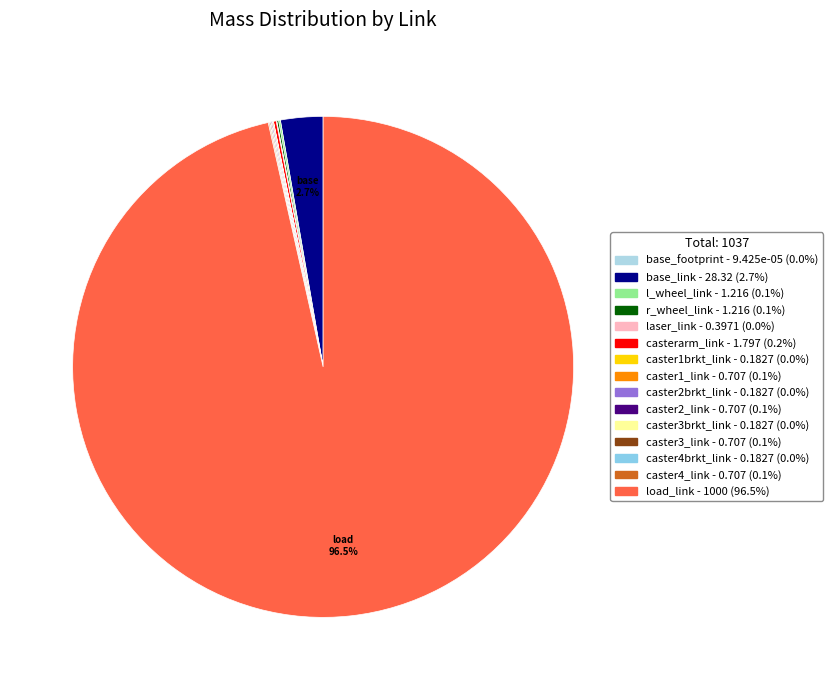

Rank the categories by value from highest to lowest.

load_link, base_link, casterarm_link, l_wheel_link, r_wheel_link, caster3_link, caster4_link, caster1_link, caster2_link, laser_link, caster3brkt_link, caster4brkt_link, caster1brkt_link, caster2brkt_link, base_footprint